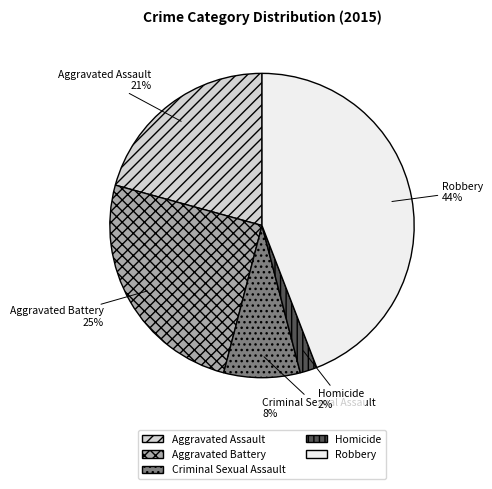

Count the number of slices in the pie.

5